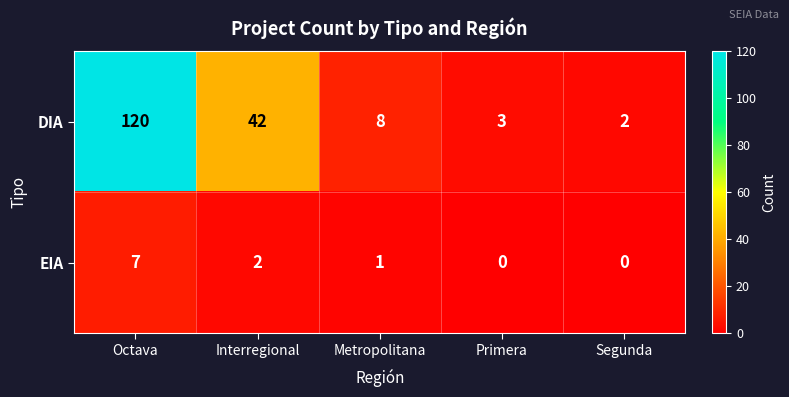

What is the difference between the DIA values at Interregional and Segunda?

40